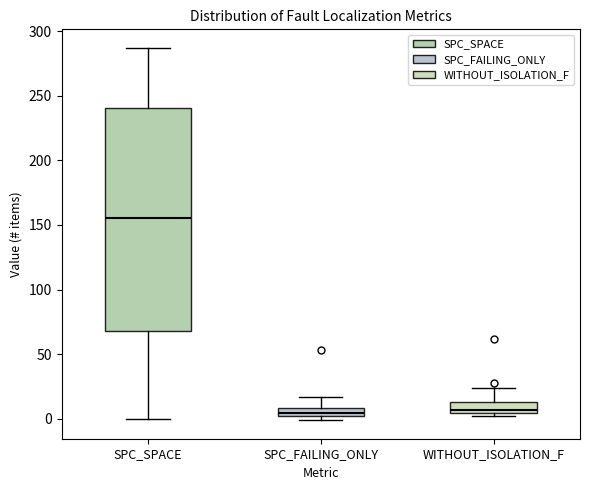

Which box's median line is the highest?

SPC_SPACE